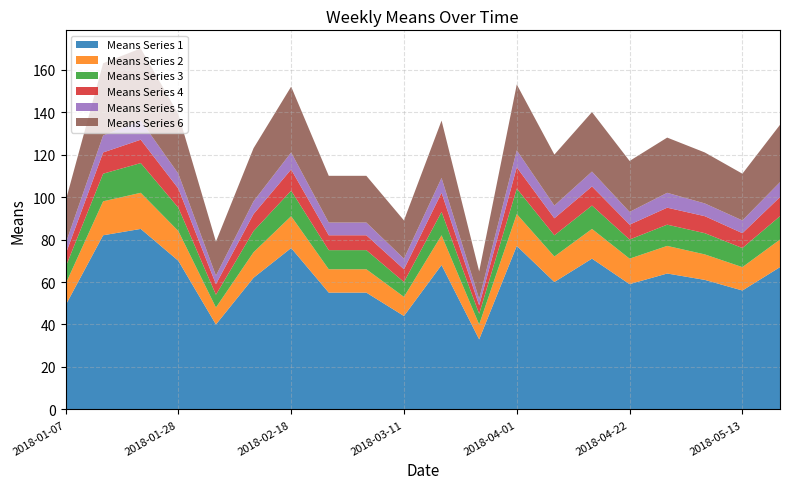

Reading left to right, list all the values displayed in this chart.

means_s1: 49	82	85	70	40	62	76	55	55	44	68	33	77	60	71	59	64	61	56	67
means_s2: 10	16	17	14	8	12	15	11	11	9	14	7	15	12	14	12	13	12	11	13
means_s3: 8	13	14	11	6	10	12	9	9	7	11	5	12	10	11	9	10	10	9	11
means_s4: 6	10	11	9	5	8	10	7	7	6	9	4	10	8	9	7	8	8	7	9
means_s5: 5	8	9	7	4	6	8	6	6	5	7	3	8	6	7	6	7	6	6	7
means_s6: 20	34	34	28	16	25	31	22	22	18	27	13	31	24	28	24	26	24	22	27